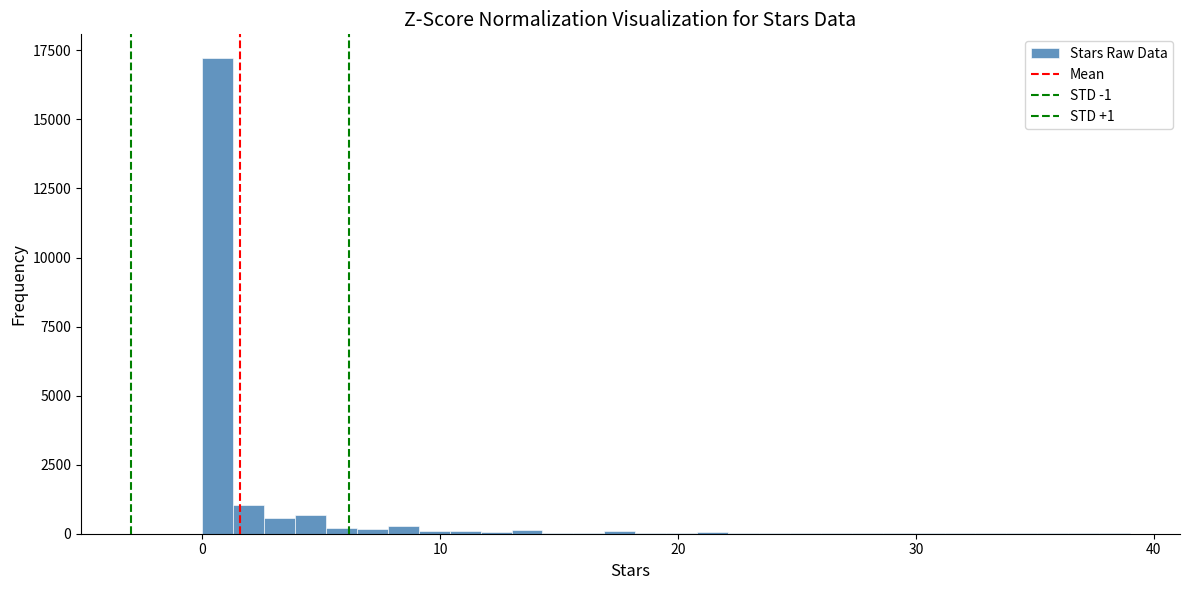

Around what value on the x-axis is the tallest bar? Give the approximate position of its centre, as read against the axis.

1